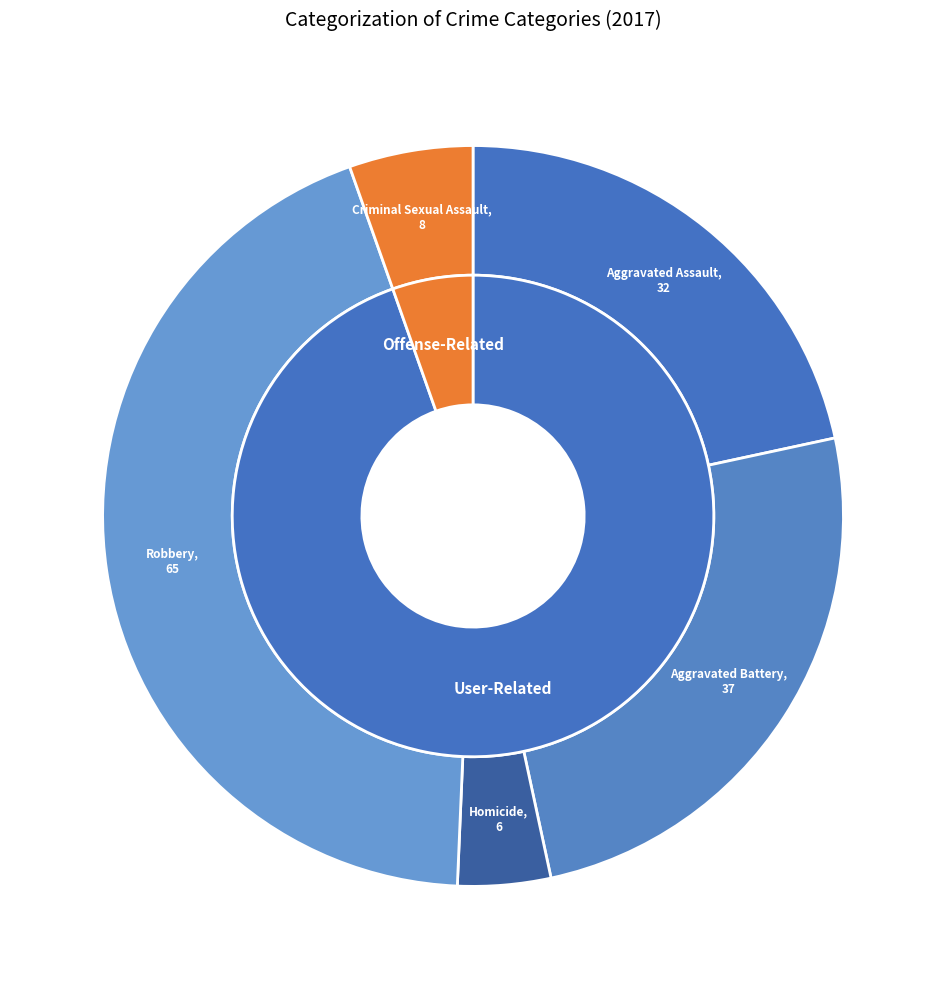

Between Aggravated Battery and Aggravated Assault, which is larger?

Aggravated Battery